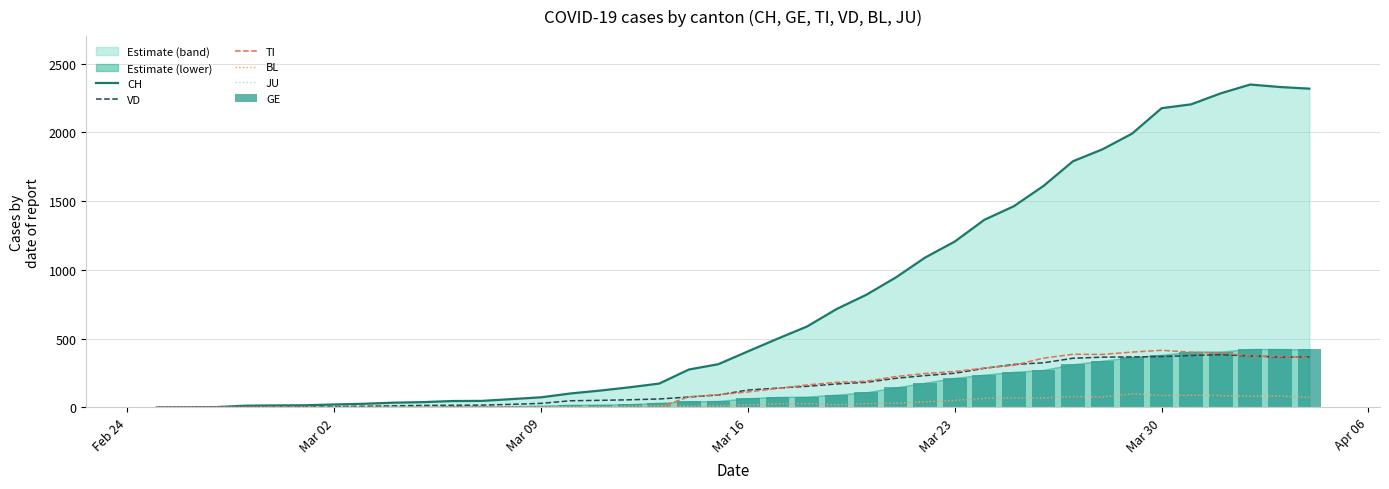

What is the highest value of the VD series?

383